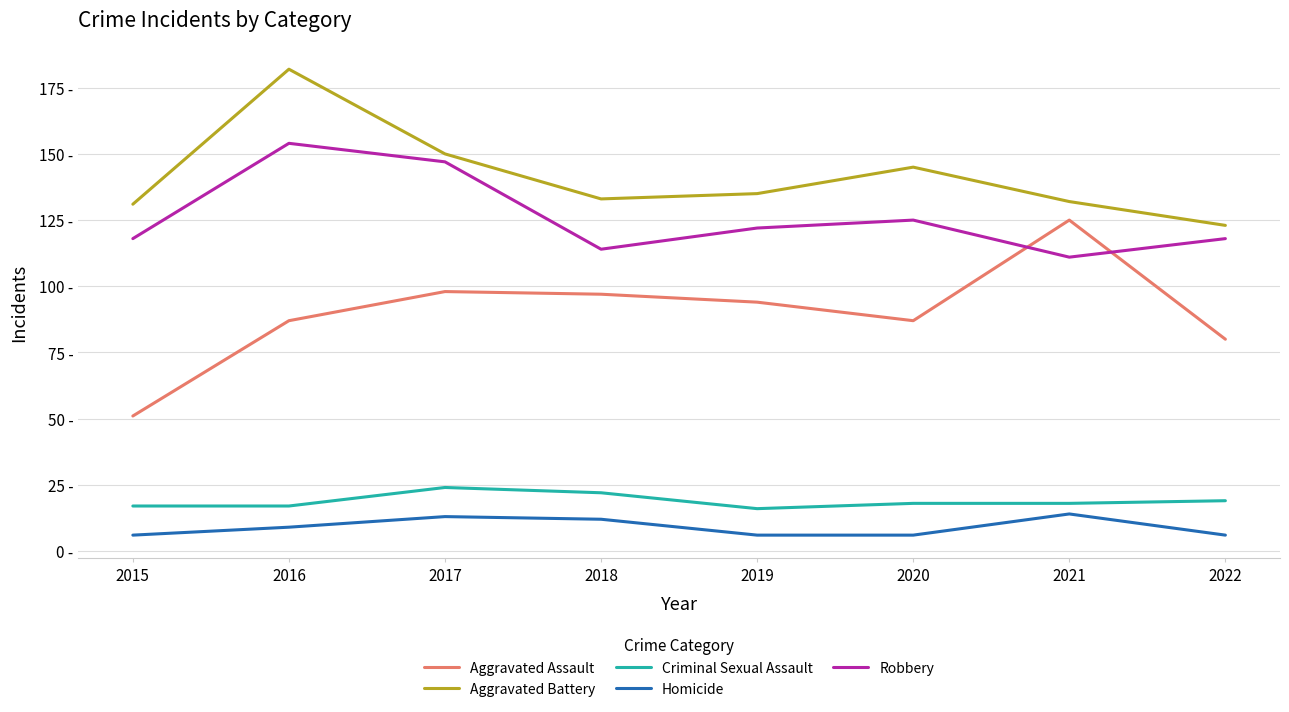

True or false: Aggravated Battery and Aggravated Assault cross at least once.

False